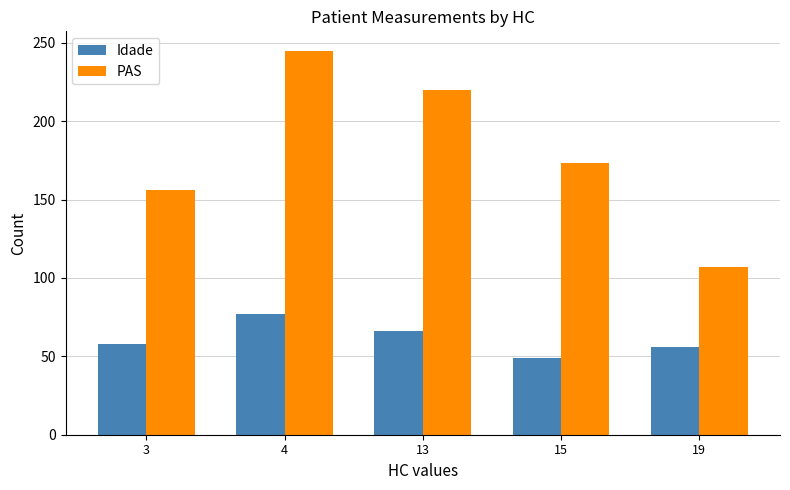

At 15, list the series in order from smallest to largest.

Idade, PAS